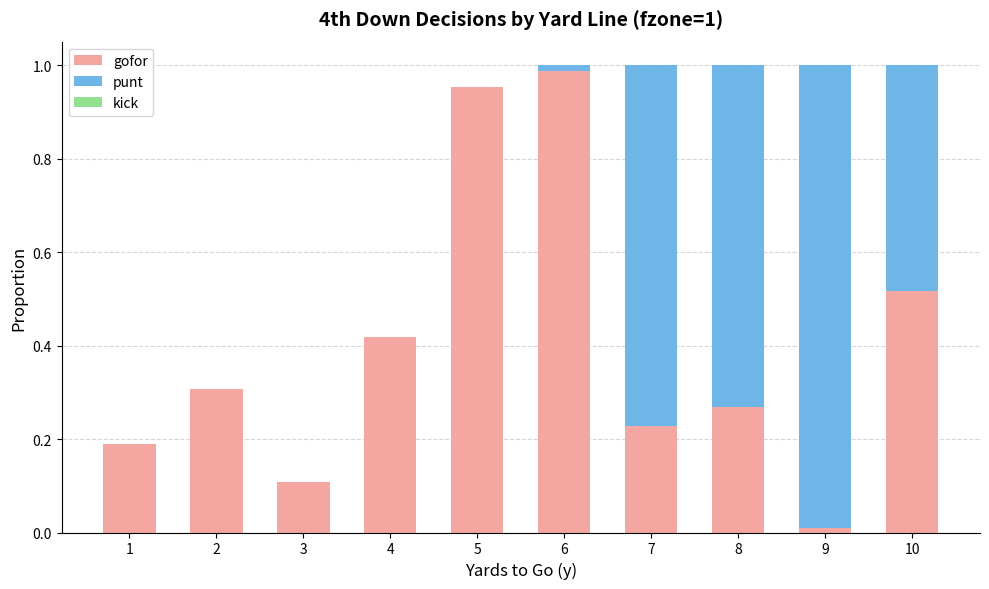

What is the sum of all gofor values?

4.0